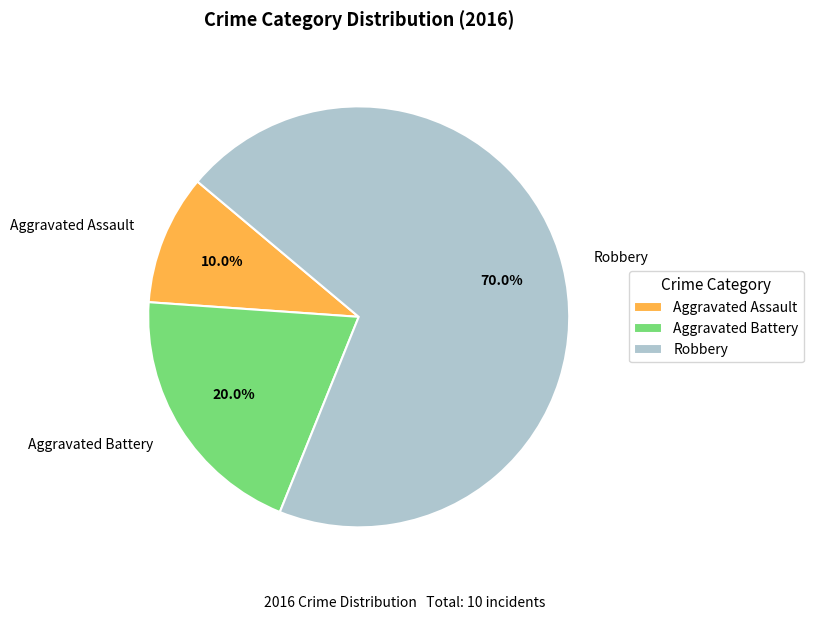

Does Robbery account for over 50% of the chart?

Yes